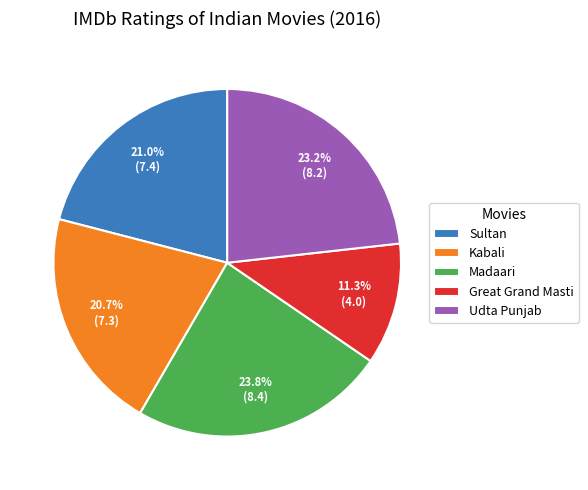

Approximately how many times larger is the value at Madaari compared to Great Grand Masti?

2.1